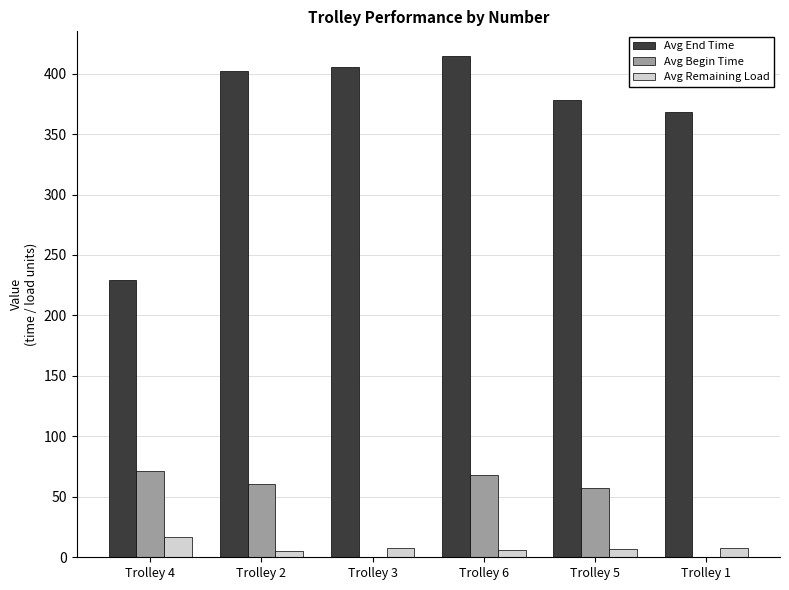

At which label is Avg Begin Time closest to 35?

Trolley 5